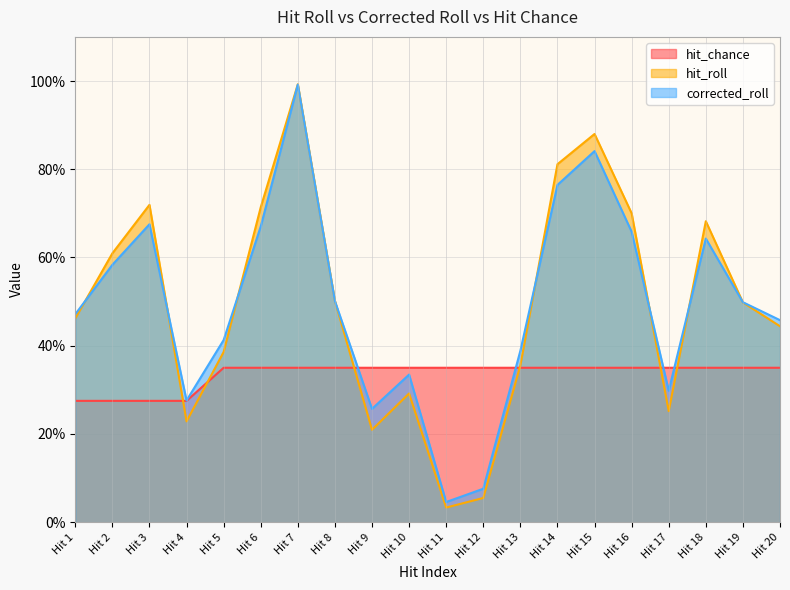

Which has a higher value, Hit 15 or Hit 8?

Hit 15